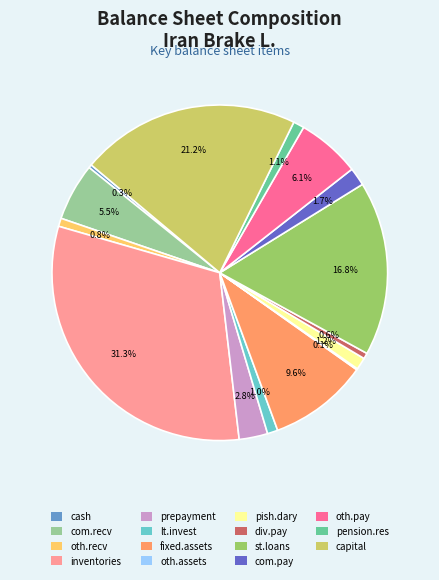

Is there a majority slice in this chart?

No